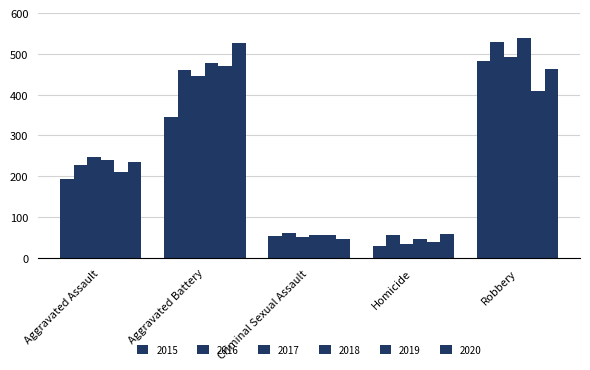

How many groups of bars are there?

5